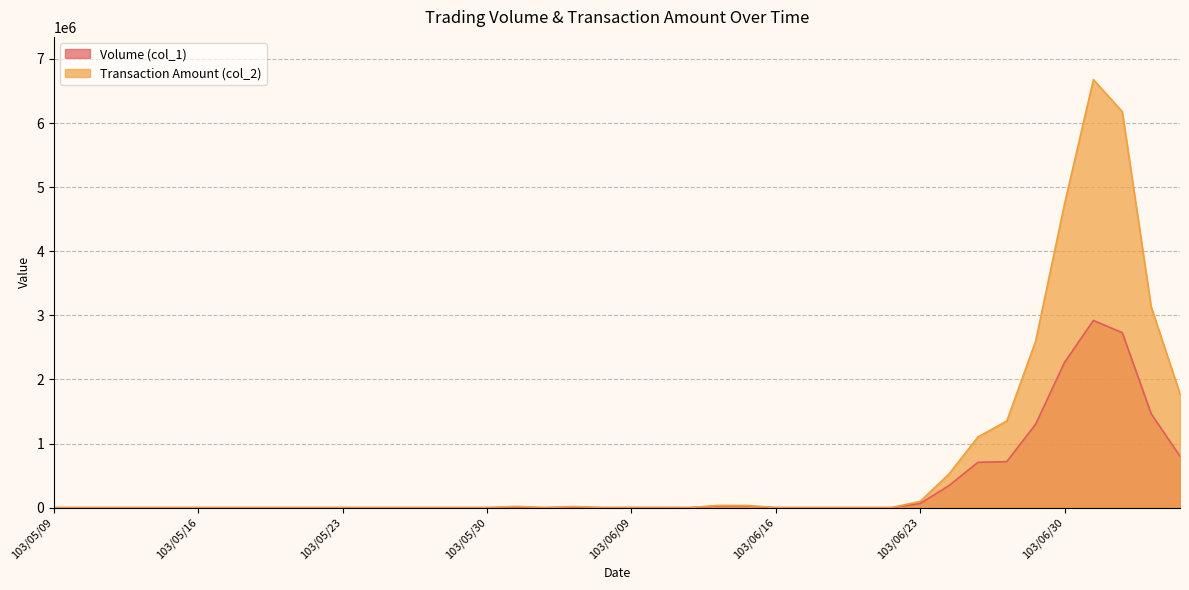

True or false: Transaction Amount (col_2) and Volume (col_1) cross at least once.

False